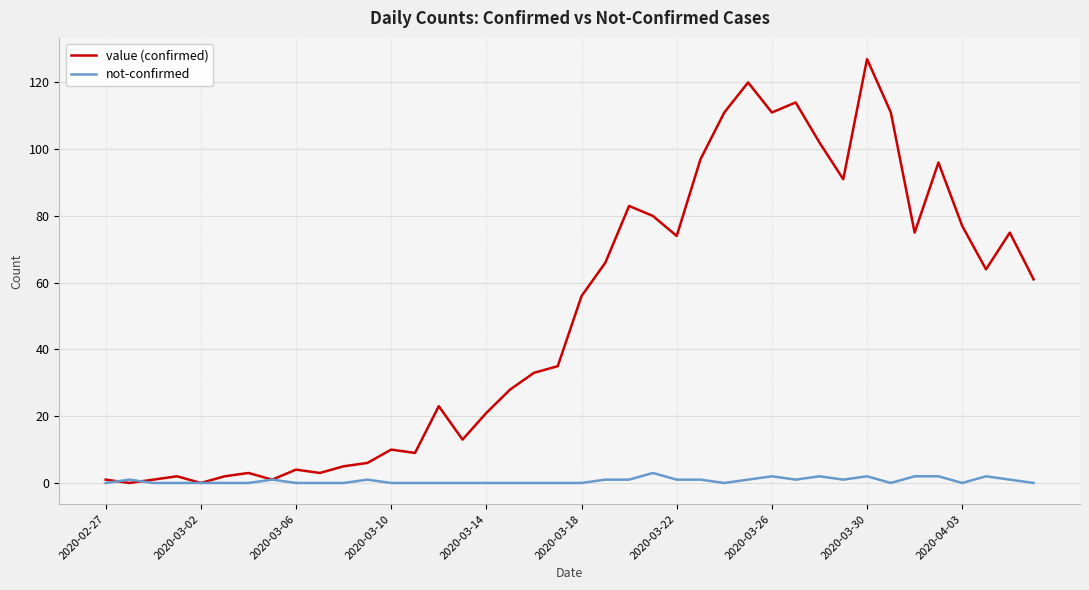

Which series has the largest range (max minus min)?

value (confirmed)